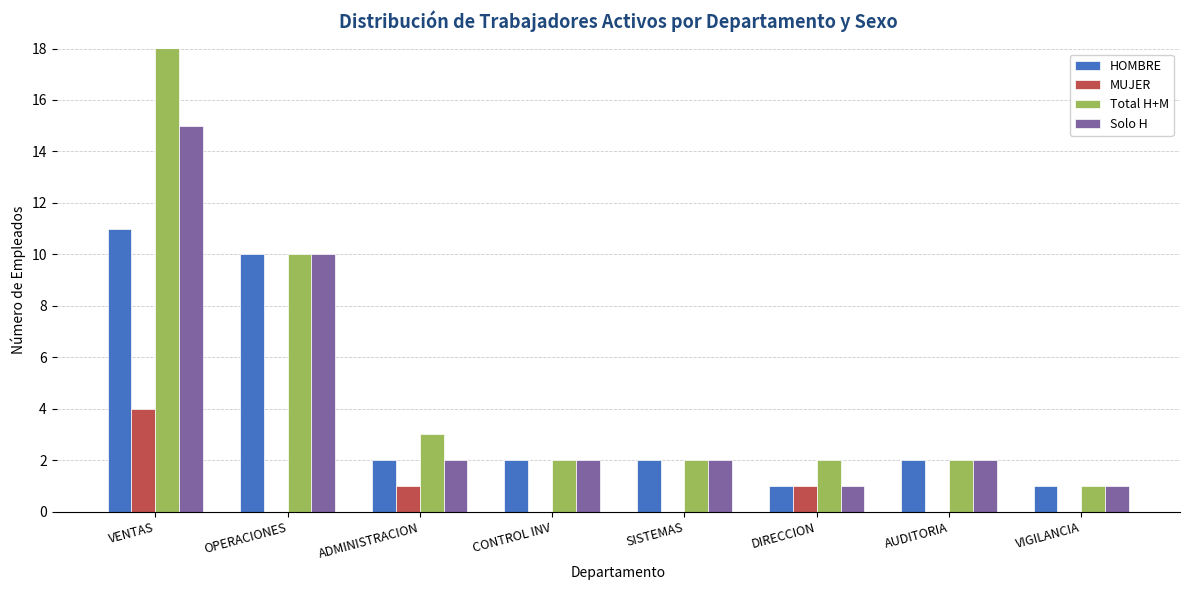

How many distinct data groups are displayed?

4